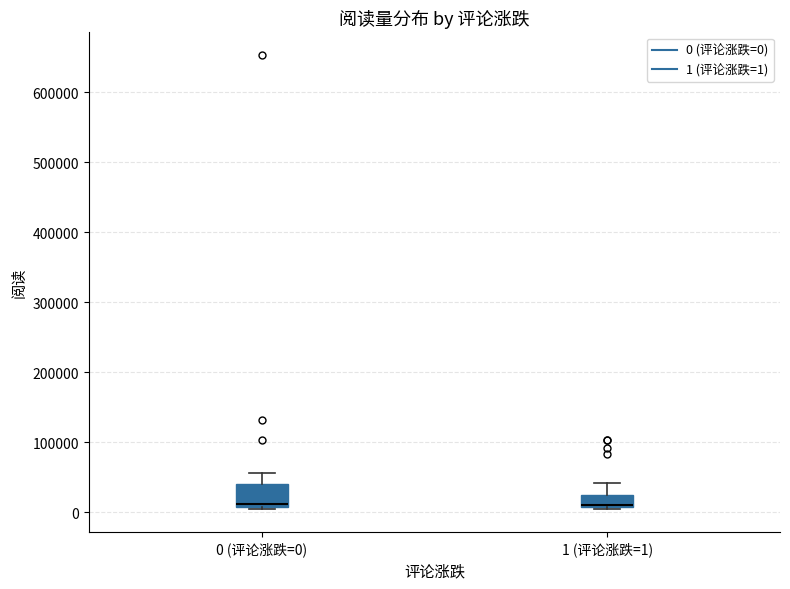

Where does the upper whisker of the box for 0 (评论涨跌=0) end on the y-axis? The values are not printed on the chart, so give them approximately, as read against the axis.

60000